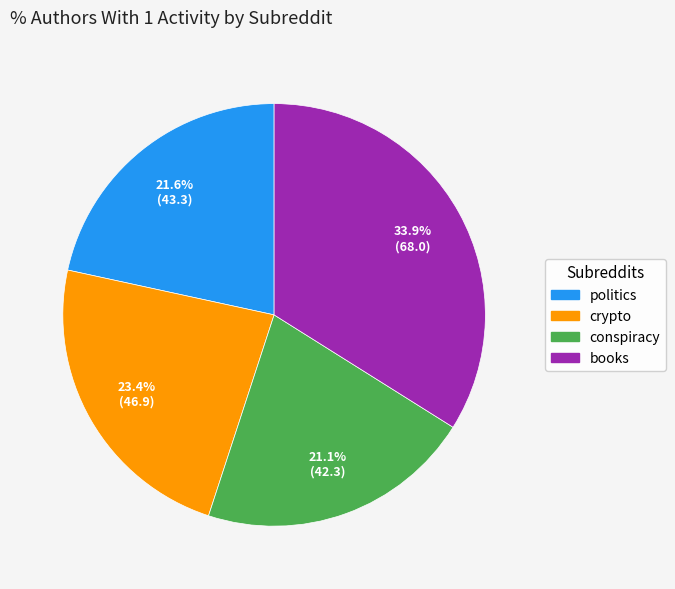

What is the largest slice in the pie chart?

books